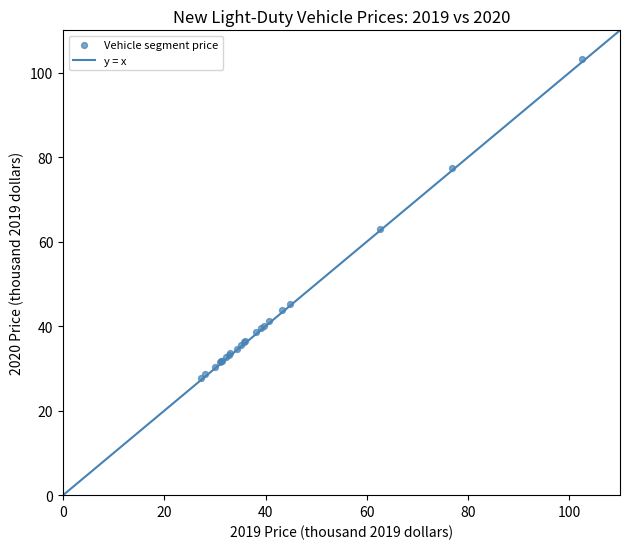

What Y value in the scatter plot is closest to 65?

63.0